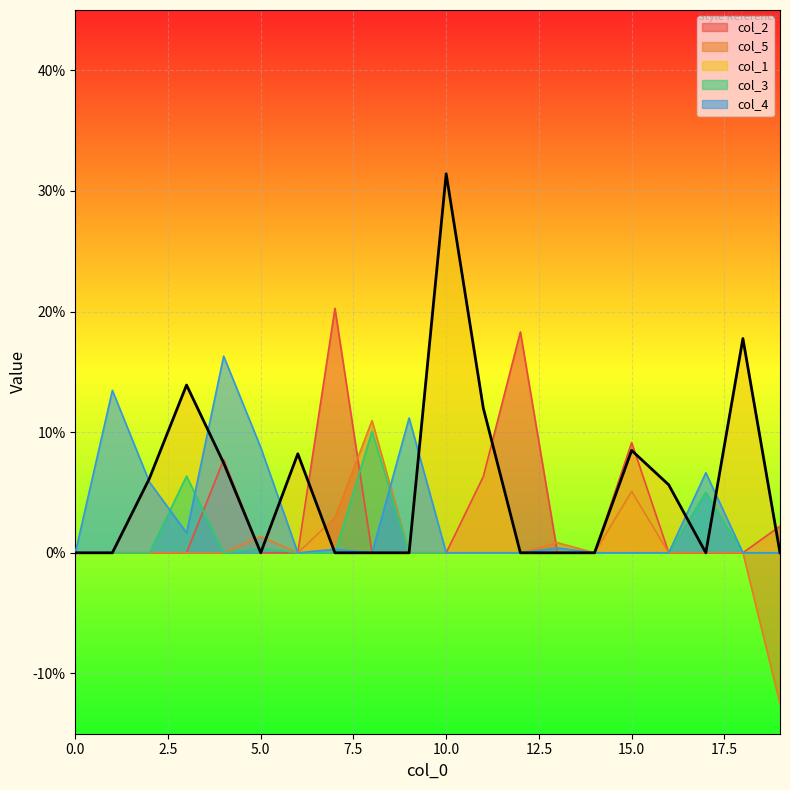

Count the number of categories in the chart.

20